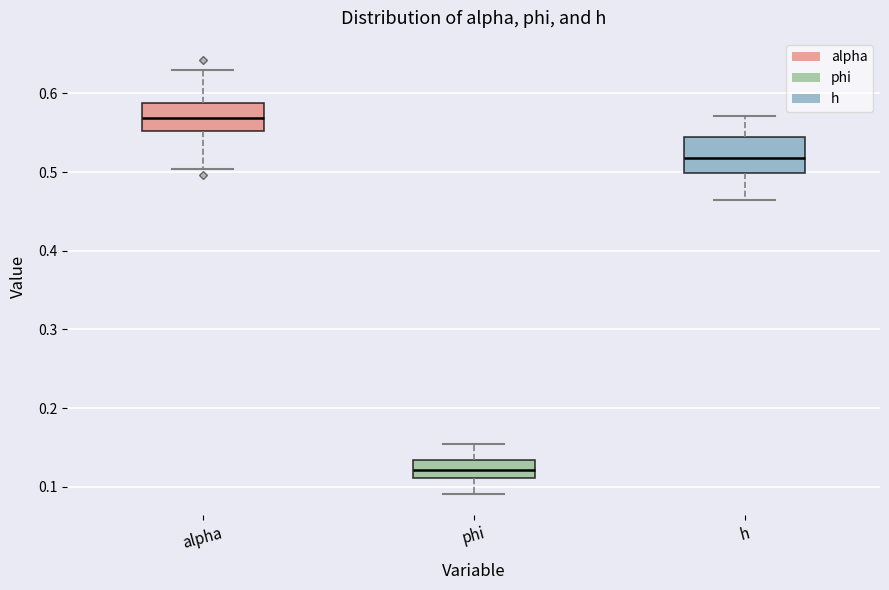

Reading left to right, read every box against the y-axis: the position of its median line, the range the box covers, and the ends of its whiskers. The values are not printed on the chart, so give them approximately, as read against the axis.

alpha: median 0.57, box 0.55 to 0.59, whiskers 0.50 to 0.63
phi: median 0.12, box 0.11 to 0.13, whiskers 0.09 to 0.15
h: median 0.52, box 0.50 to 0.54, whiskers 0.46 to 0.57